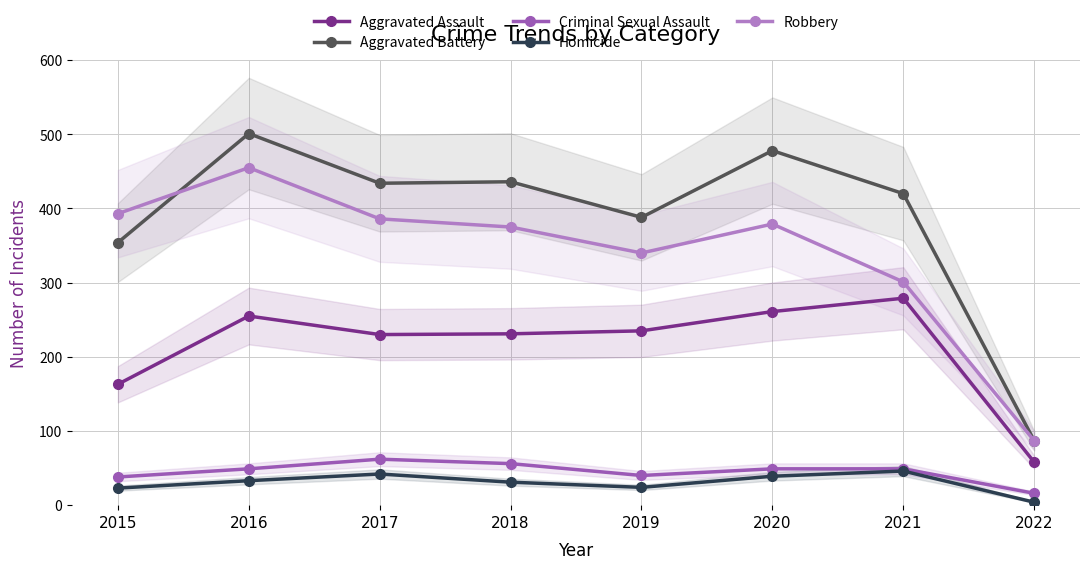

How many values in the Homicide series exceed 33?

3